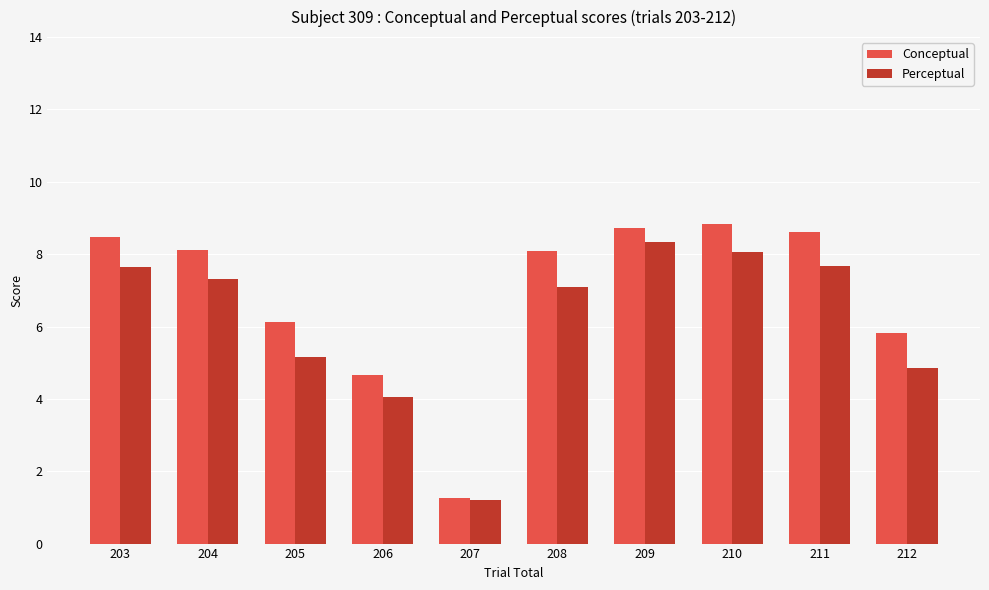

What is the approximate value of Perceptual at 205?

5.2